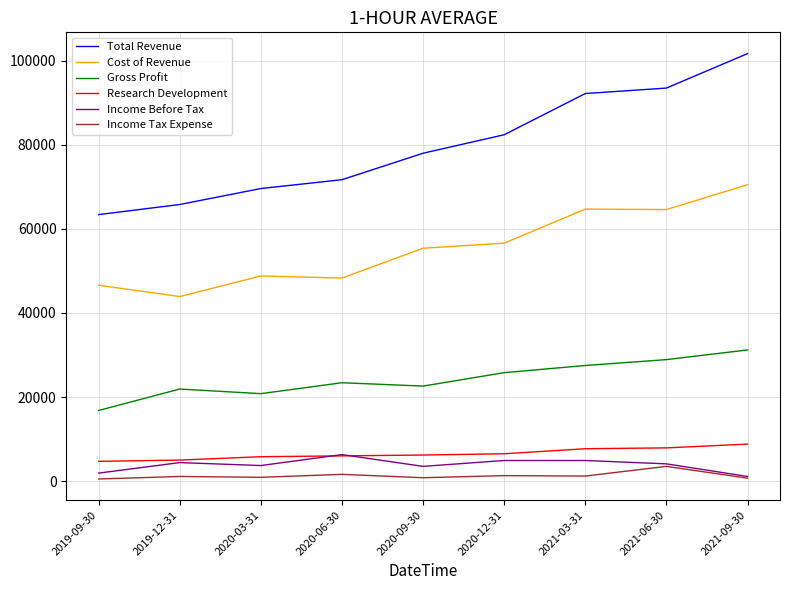

What is the maximum value shown in the chart?

101700